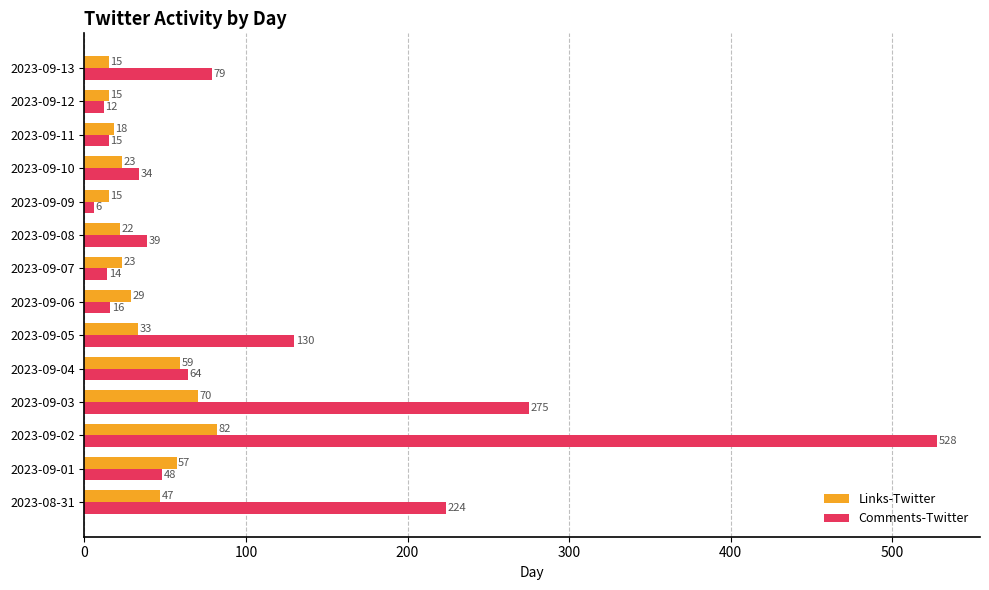

What is the average value of the Comments-Twitter series?

106